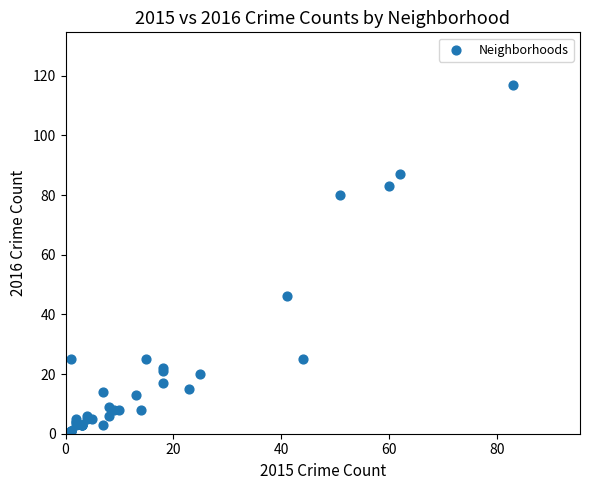

What Y value in the scatter plot is closest to 59?

46